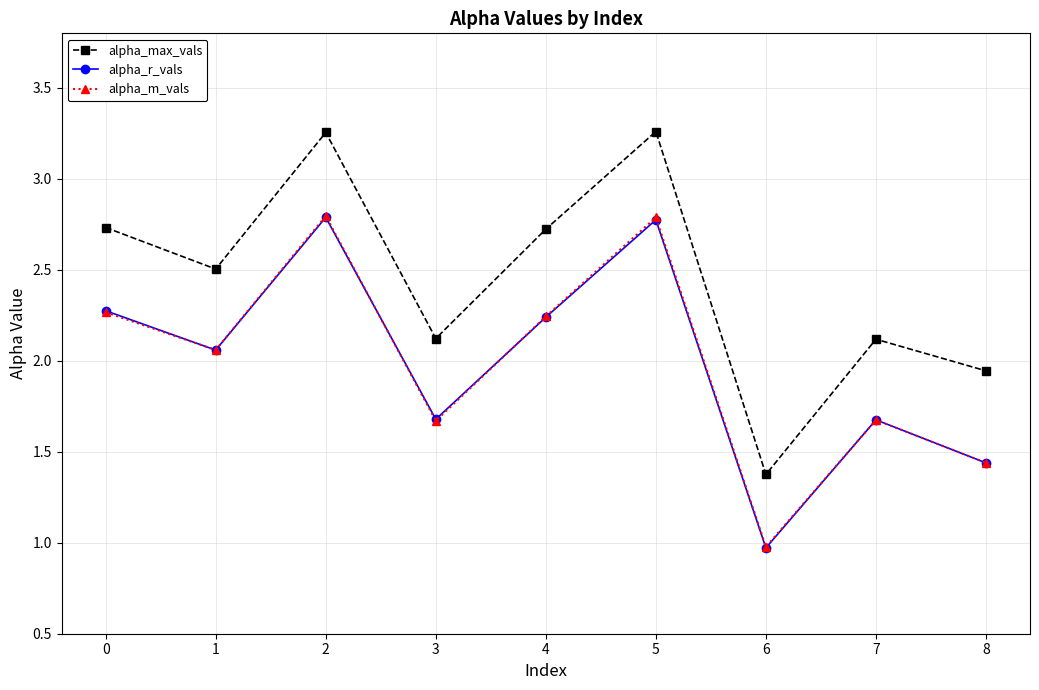

How many data points does each series have?

9